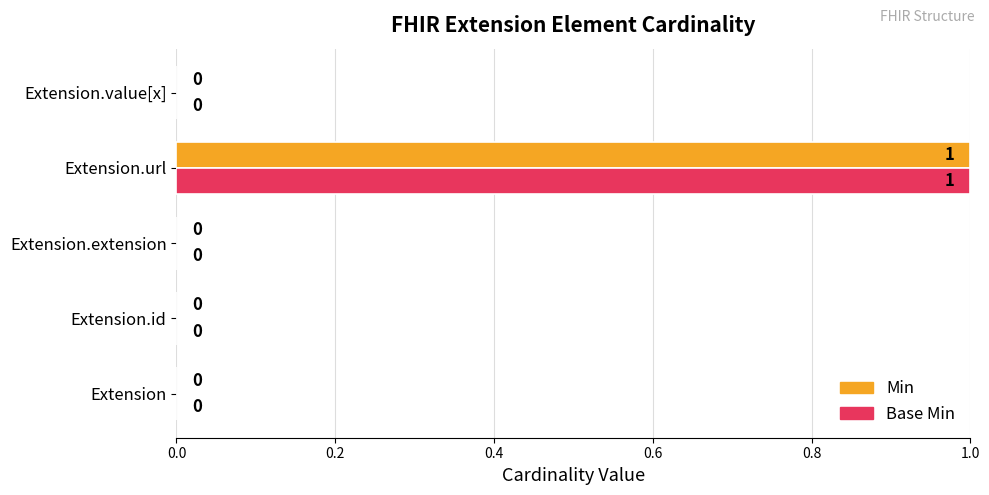

Which category has the highest value across all series?

Extension.url